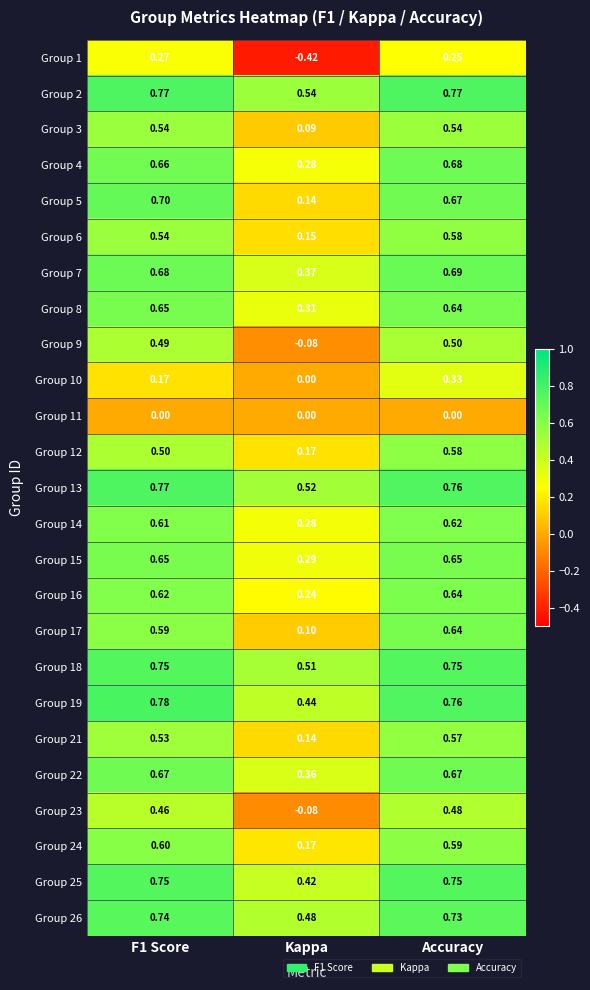

Which category has the lowest value in the Group 9 series?

Kappa